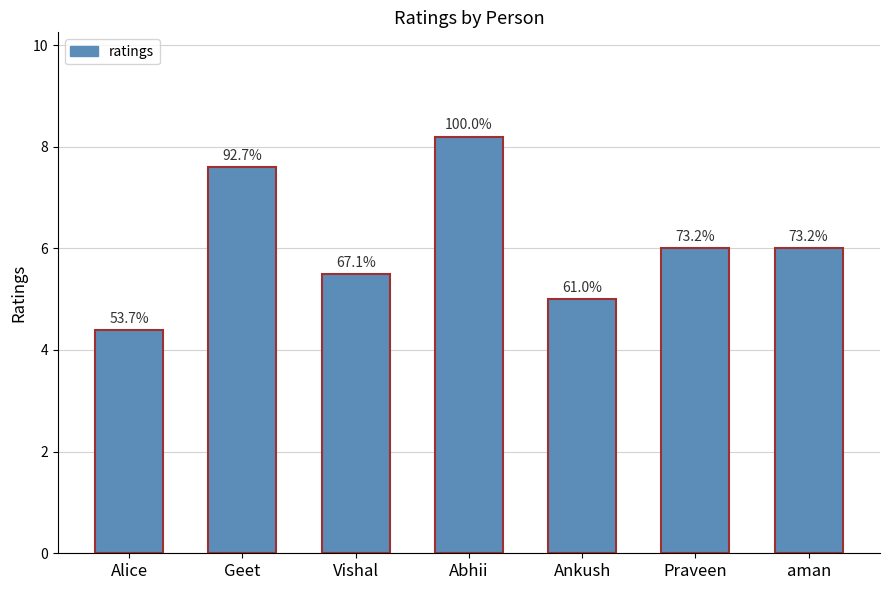

Are the bars horizontal?

No